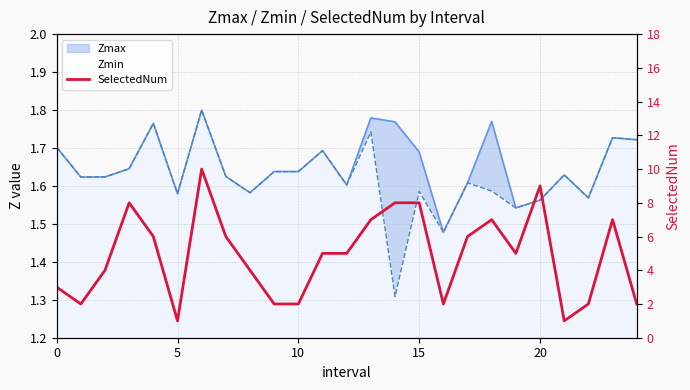

What is the difference between the second highest and minimum values?

8